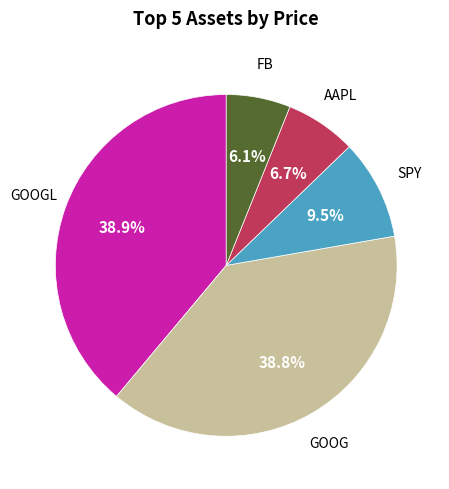

Is there a majority slice in this chart?

No